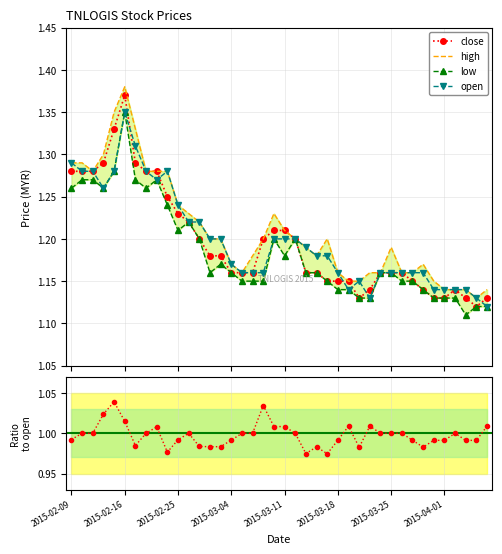

The high series shows 1.1 at 37. True or false?

True